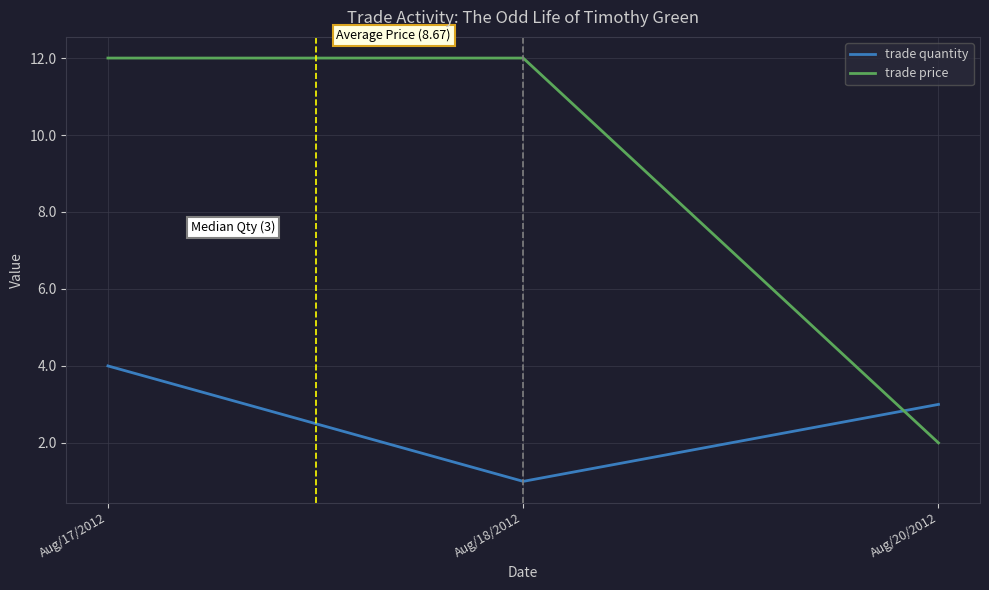

True or false: trade price has a value of 2 at Aug/20/2012.

True